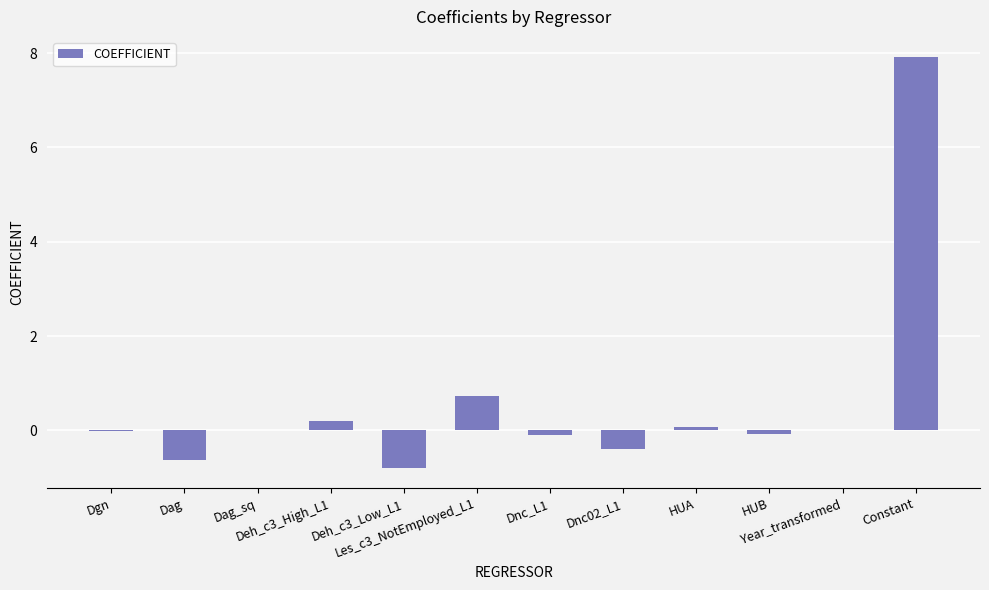

Between Dag and Year_transformed, which is larger?

Year_transformed